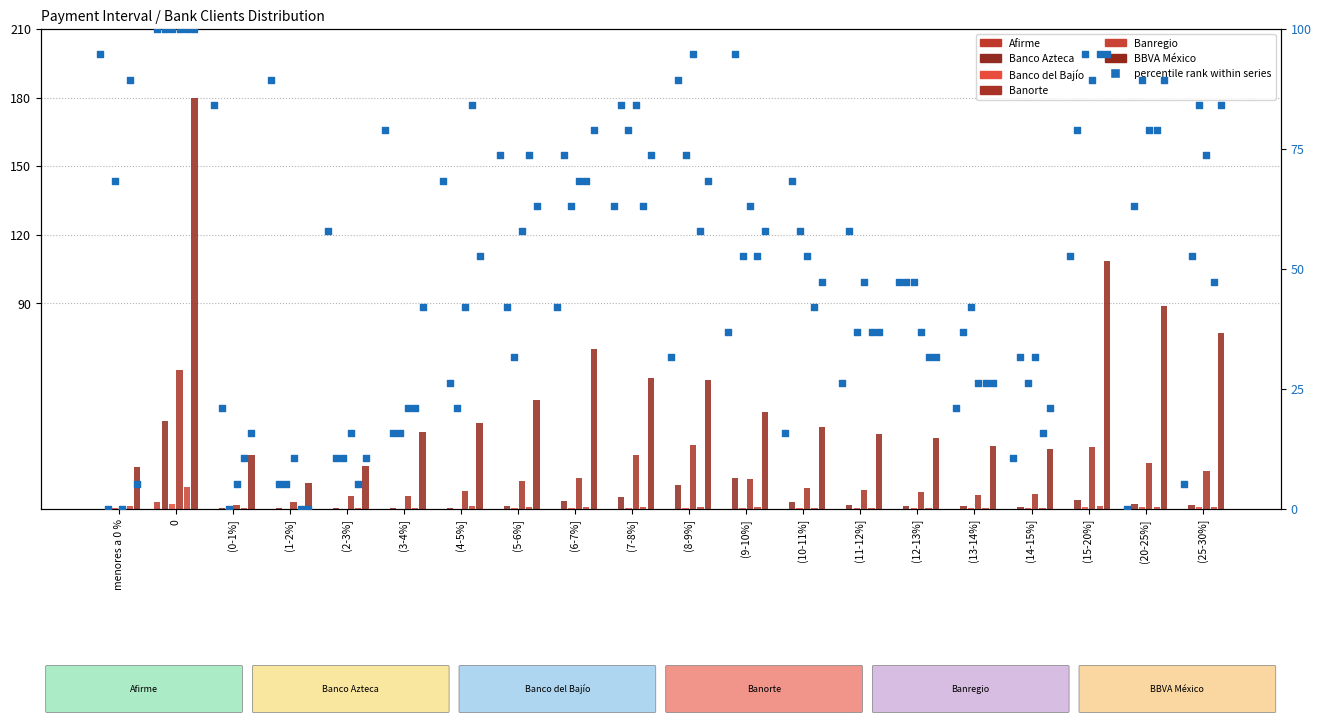

What are all the series names shown in the legend?

Afirme, Banco Azteca, Banco del Bajío, Banorte, Banregio, BBVA México